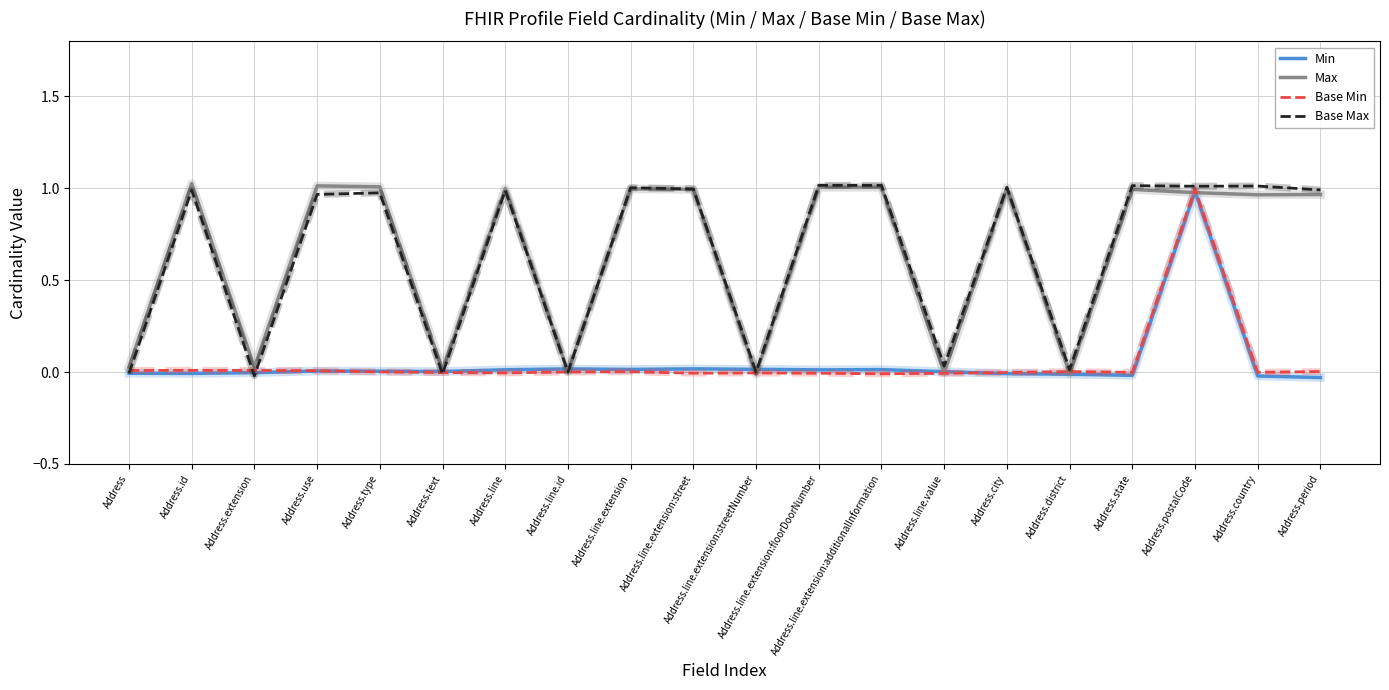

True or false: Base Min and Min cross at least once.

True